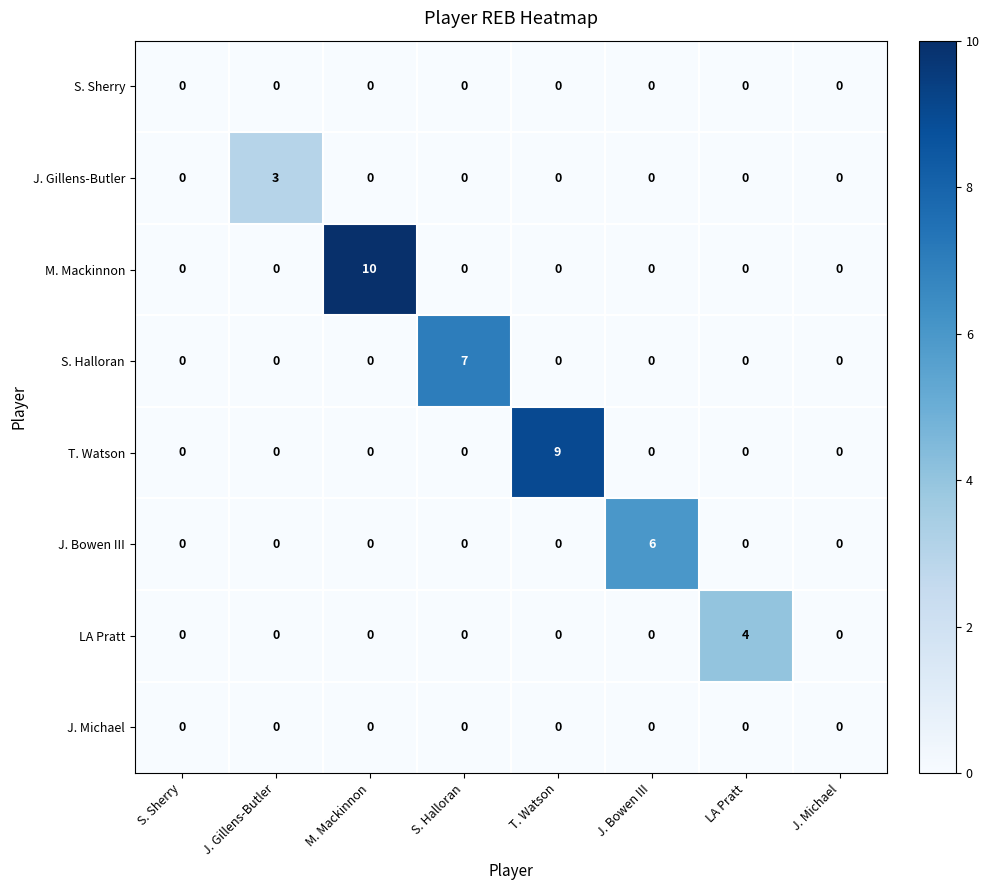

How many J. Gillens-Butler values are between 0 and 1?

7